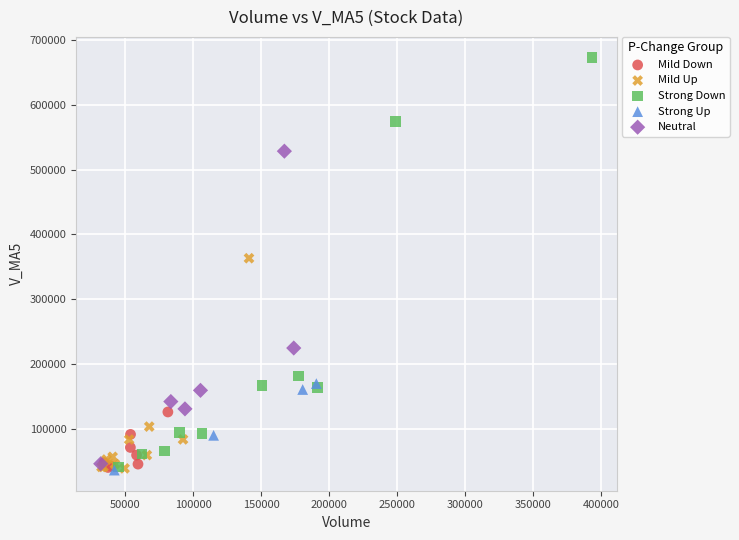

Which series reaches the maximum Y coordinate?

Strong Down